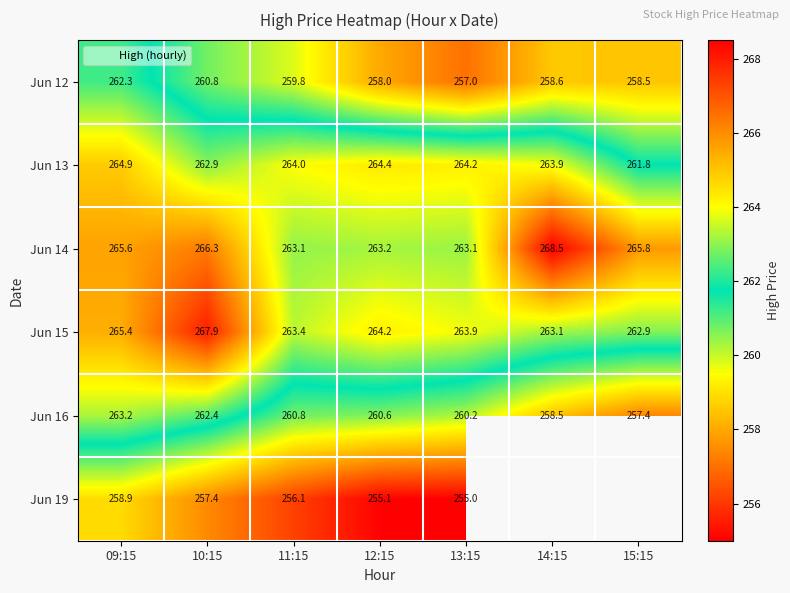

How many values in the Jun 13 series are below 264?

3